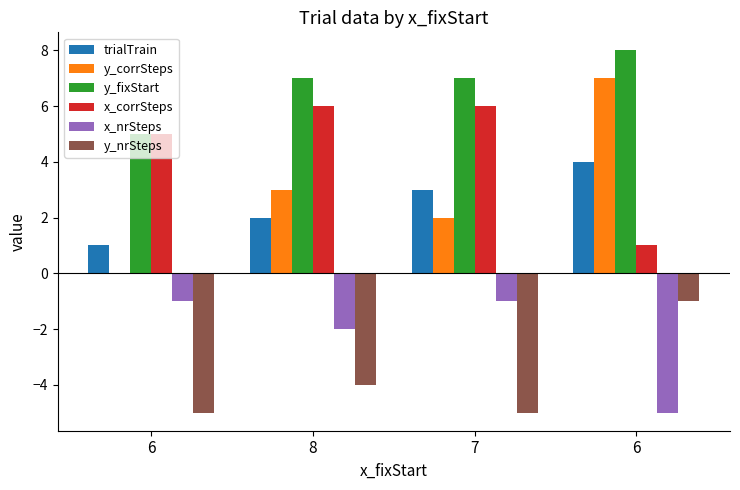

Rank the series by their maximum value, from lowest to highest.

x_nrSteps, y_nrSteps, trialTrain, x_corrSteps, y_corrSteps, y_fixStart